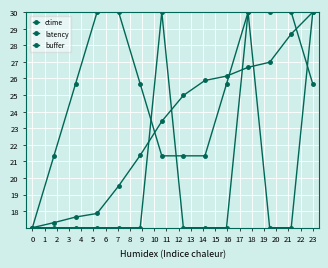

How many data points does each series have?

14